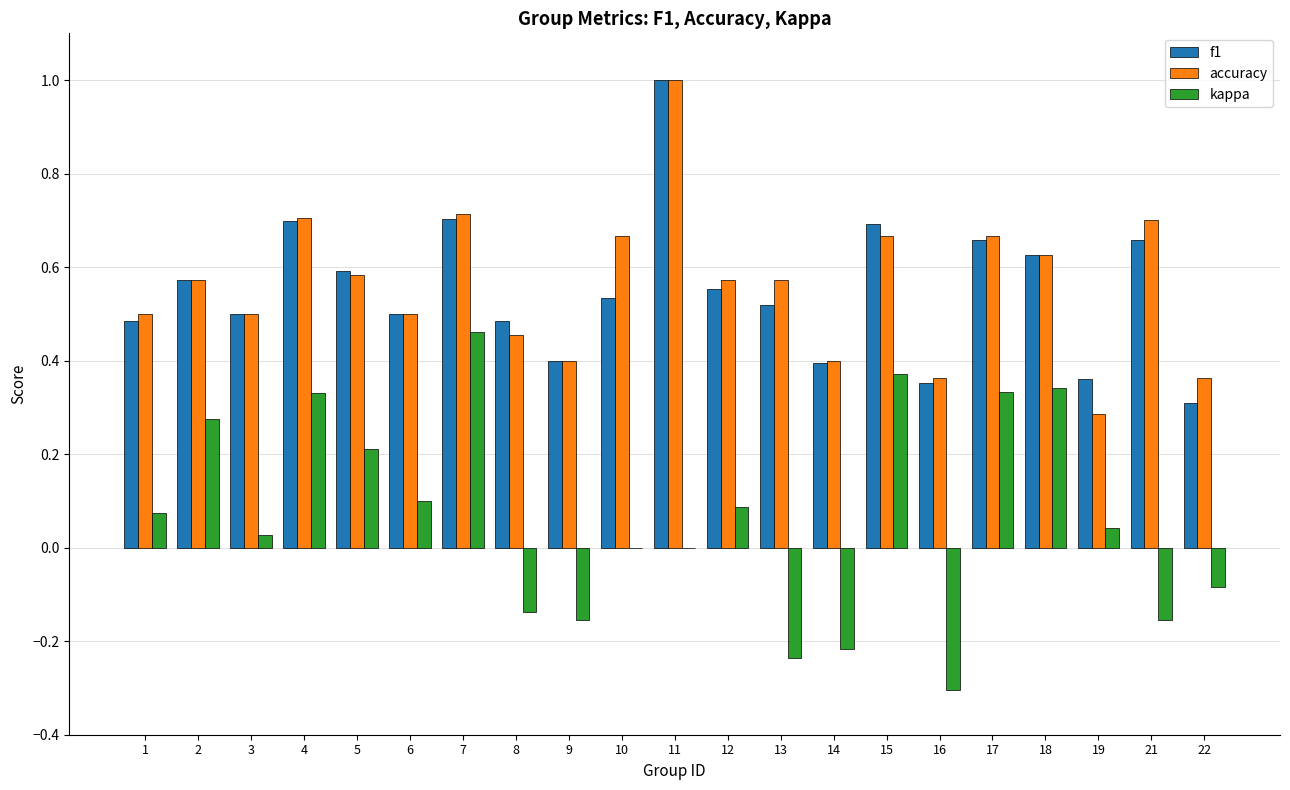

What is the highest value of the f1 series?

1.0